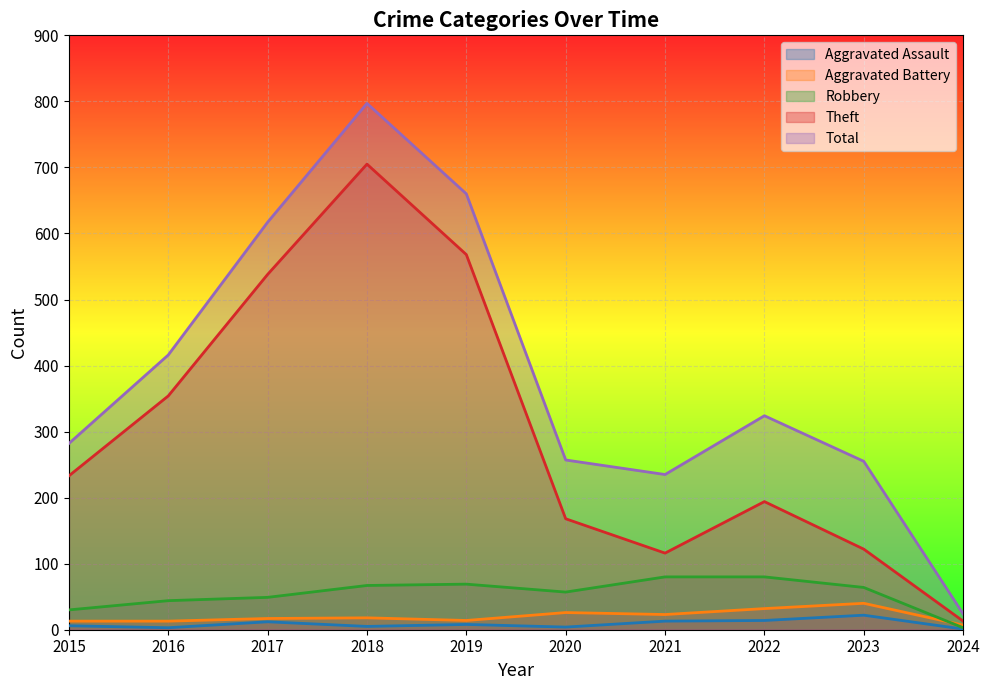

Reading left to right, extract all data points from this chart.

Aggravated Assault: 6	3	12	5	8	4	13	14	22	1
Aggravated Battery: 13	13	17	18	14	26	23	32	40	7
Robbery: 30	44	49	67	69	57	80	80	64	3
Theft: 233	354	538	705	568	168	116	194	122	13
Total: 282	416	617	797	660	257	235	324	255	24